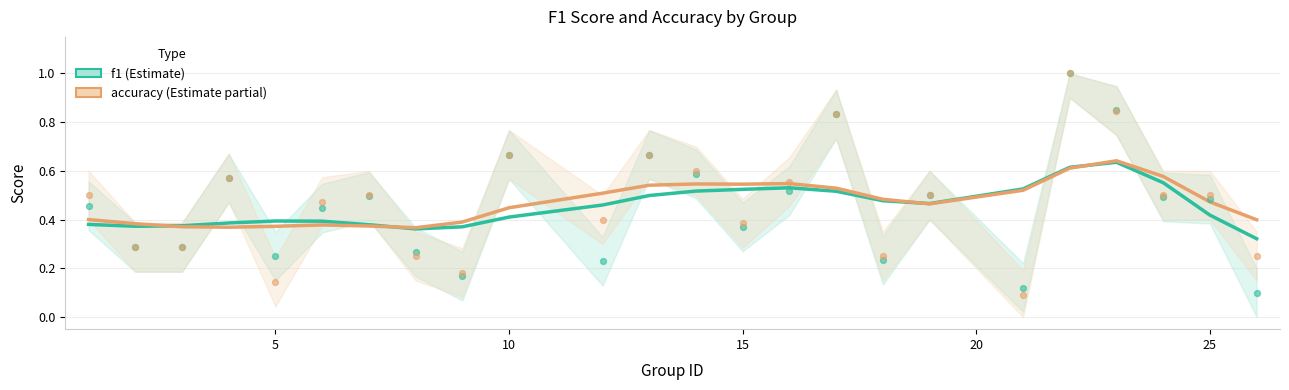

What are all the series names shown in the legend?

f1, accuracy